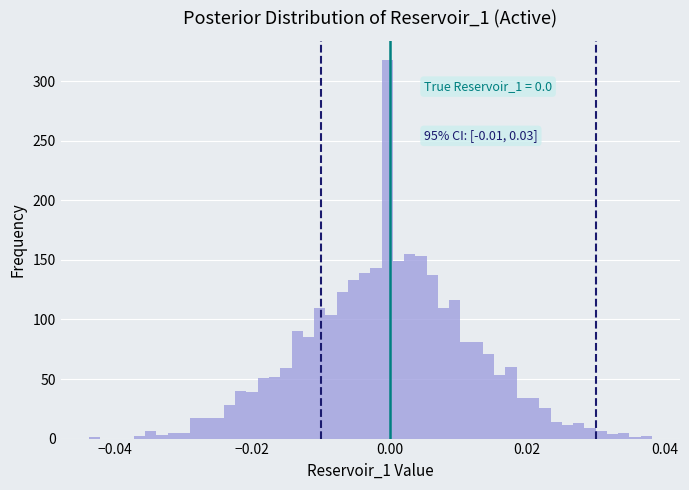

Read against the x-axis, roughly where is the centre of the tallest bar?

0.000